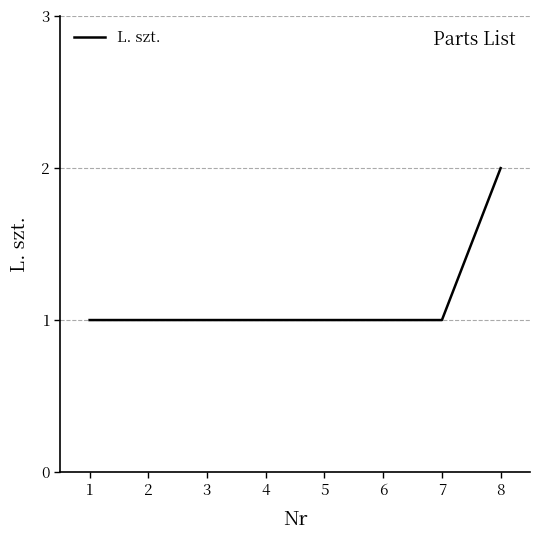

What is the change in value from 4 to 8?

+1